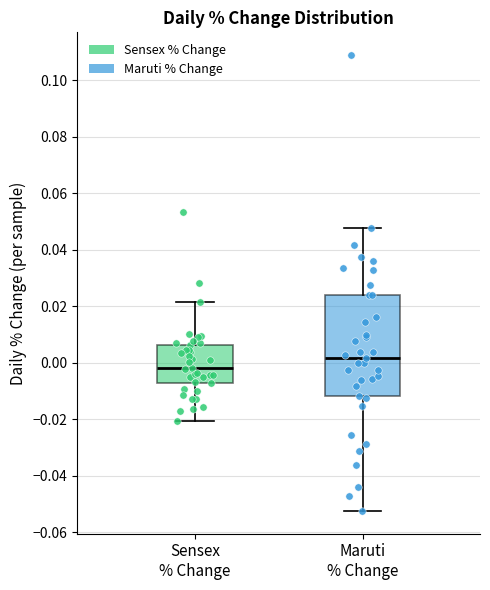

Reading left to right, transcribe this box plot: for each box, give where its median line is, the range the box spans, and where its two whiskers end, as read against the y-axis. The values are not printed on the chart, so give them approximately, as read against the axis.

Sensex % Change: median -0.002, box -0.008 to 0.006, whiskers -0.020 to 0.022
Maruti % Change: median 0.002, box -0.012 to 0.024, whiskers -0.052 to 0.048